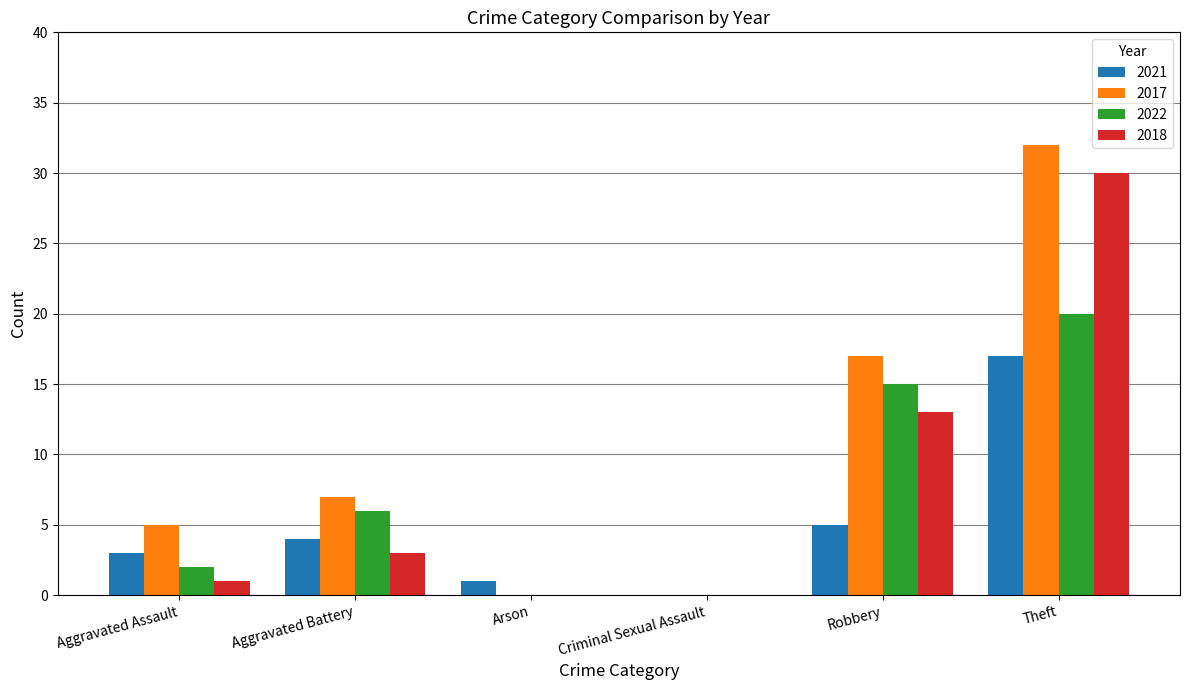

The value of 2018 at Aggravated Assault is 1. True or false?

True